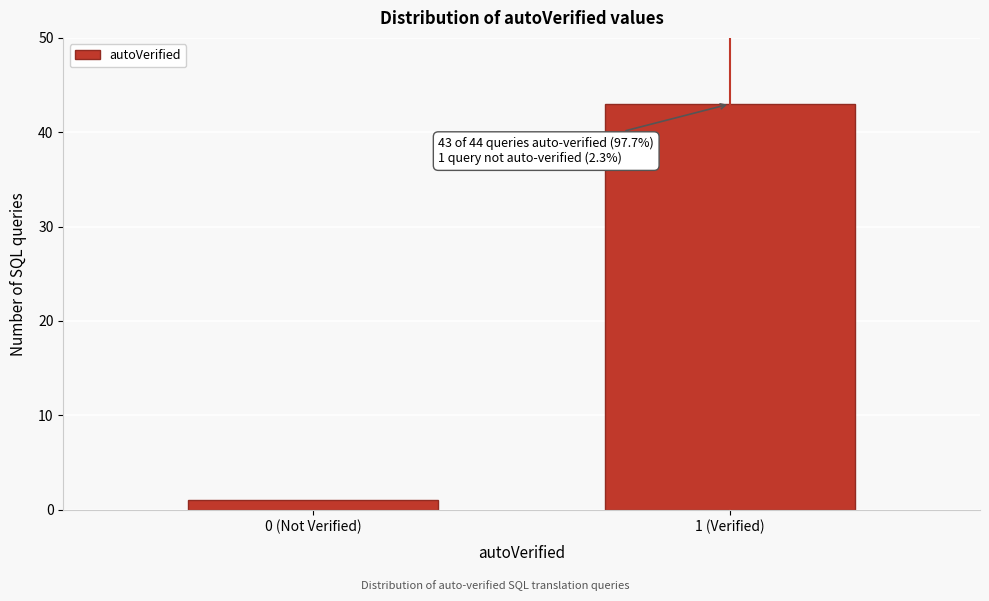

Reading left to right, extract all data points from this chart.

0 (Not Verified)=1	1 (Verified)=43